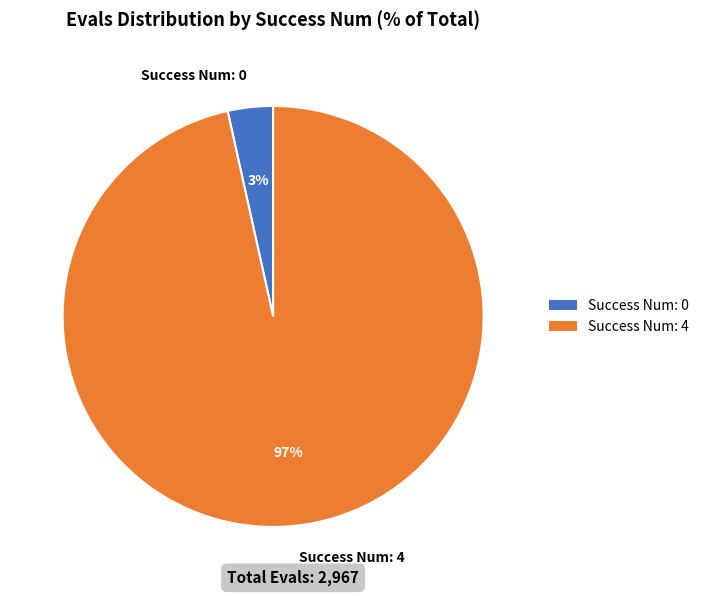

Between Success Num: 0 and Success Num: 4, which is larger?

Success Num: 4